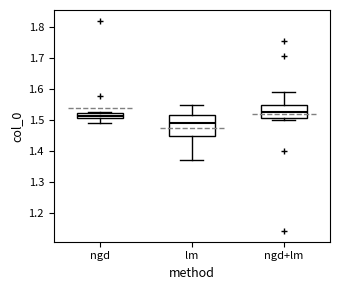

Reading left to right, transcribe this box plot: for each box, give where its median line is, the range the box spans, and where its two whiskers end, as read against the y-axis. The values are not printed on the chart, so give them approximately, as read against the axis.

ngd: median 1.51 (inside the box), box 1.51 to 1.52, whiskers 1.49 to 1.53
lm: median 1.49, box 1.45 to 1.51, whiskers 1.37 to 1.55
ngd+lm: median 1.52, box 1.51 to 1.55, whiskers 1.50 to 1.59